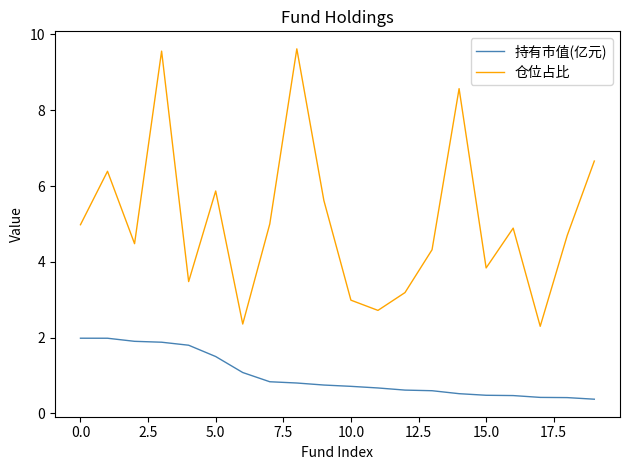

True or false: 仓位占比 and 持有市值(亿元) intersect in this chart.

False